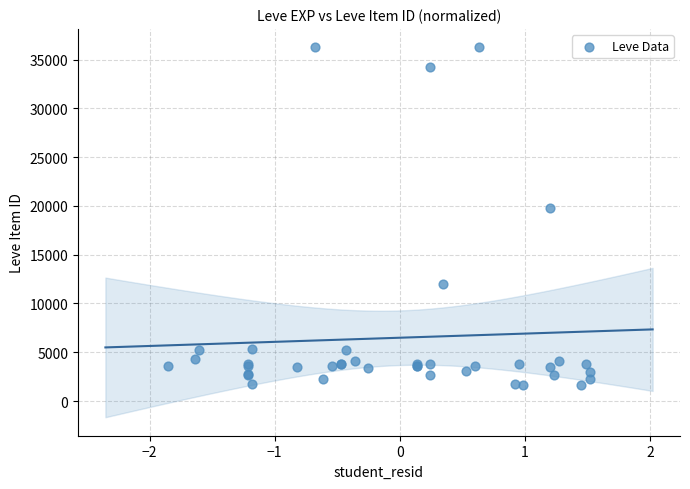

What Y value in the scatter plot is closest to 18967?

19744